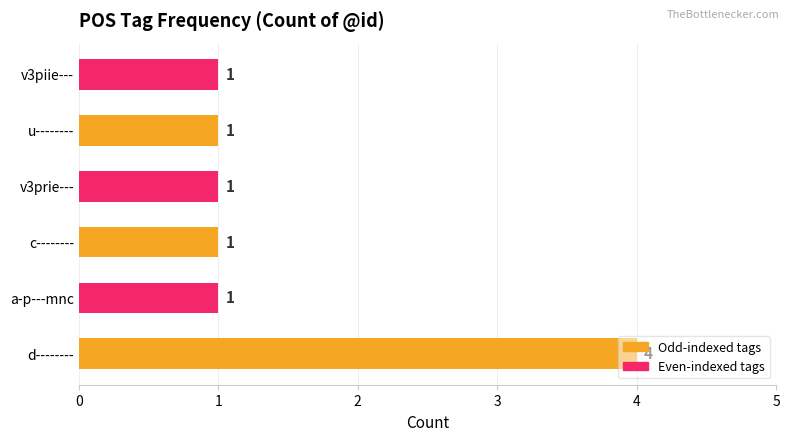

How many bars are there in total?

6